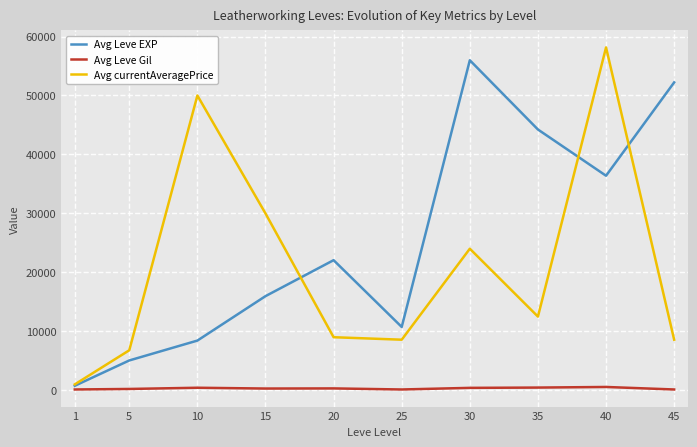

Which category has the lowest value in the Avg currentAveragePrice series?

1